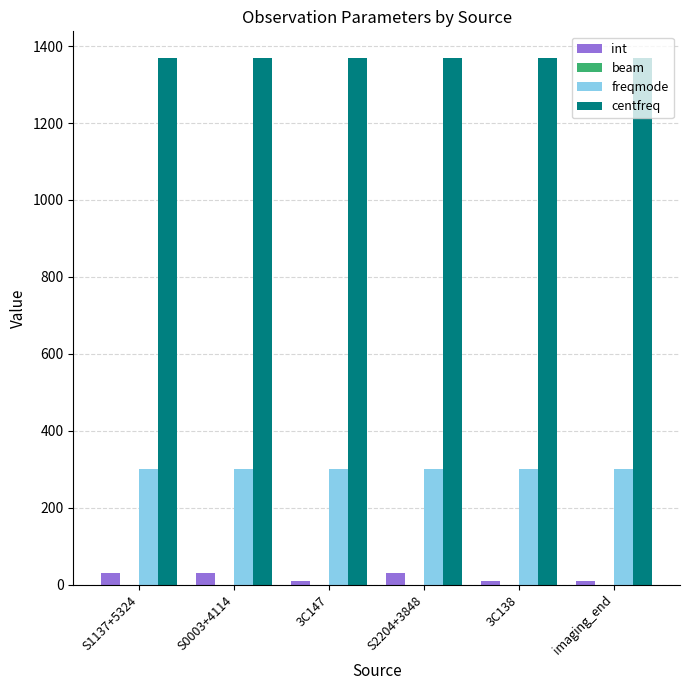

How many bars are there in each group?

3